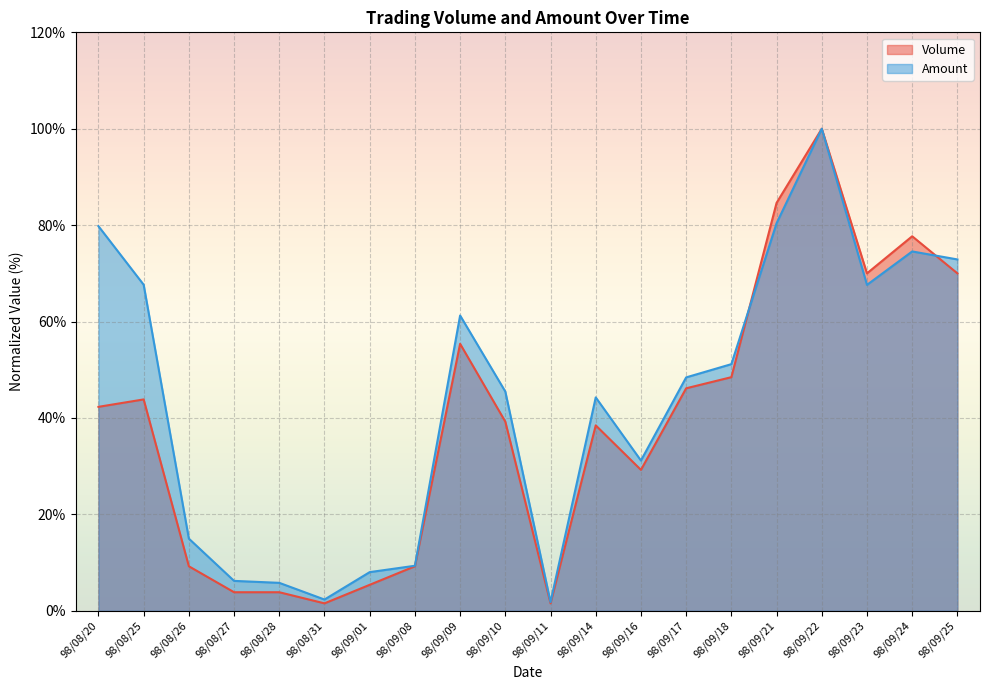

What is the difference between the Amount values at 98/08/26 and 98/08/28?

9.2